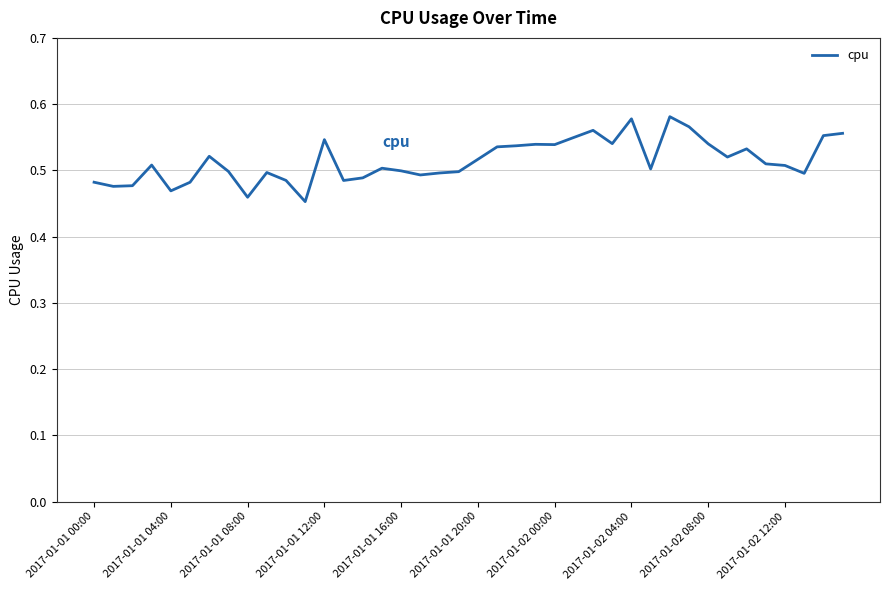

Which label corresponds to the smallest value in the chart?

11